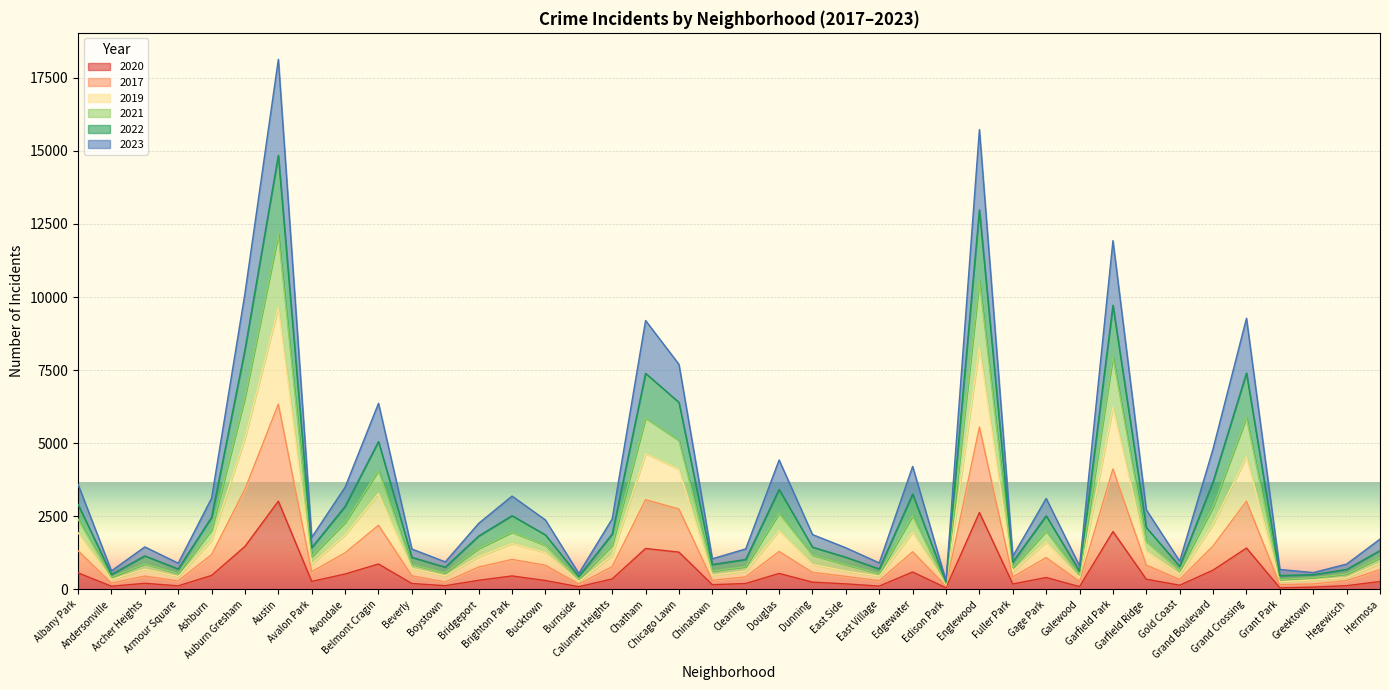

Between Beverly and Edgewater, which is larger?

Edgewater